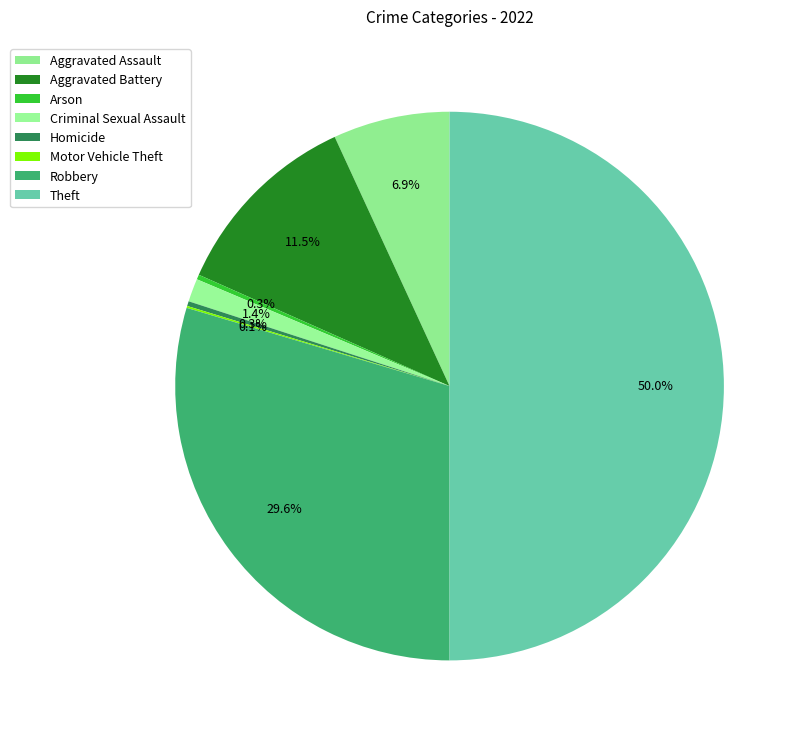

Between Arson and Aggravated Assault, which is larger?

Aggravated Assault